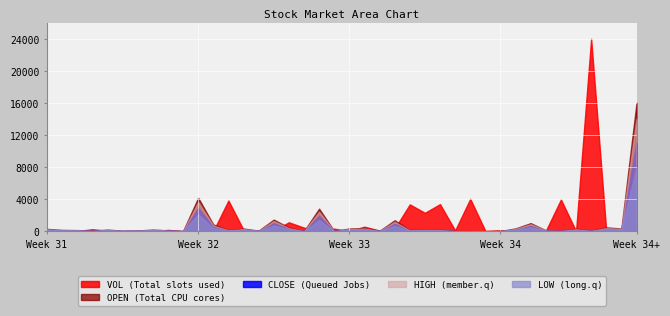

What is the greatest value displayed?

24000.0